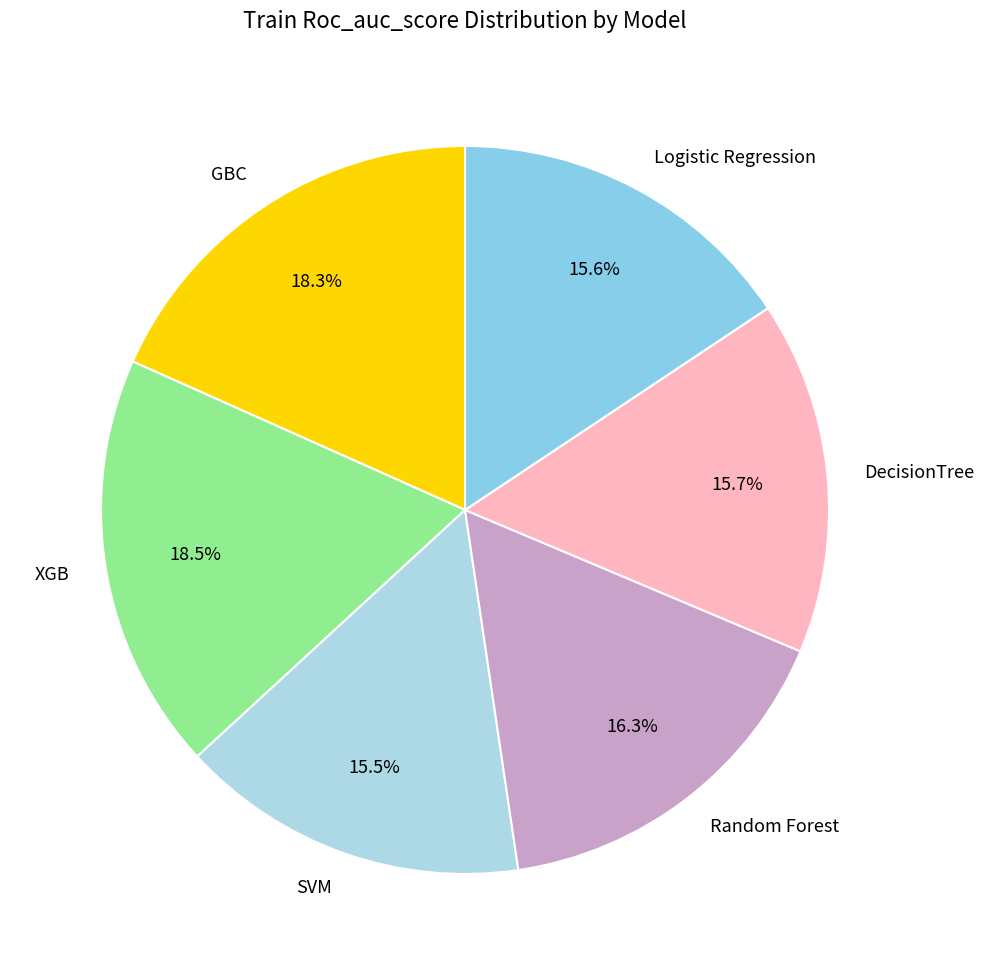

What is the total percentage of Logistic Regression and SVM?

31.1%